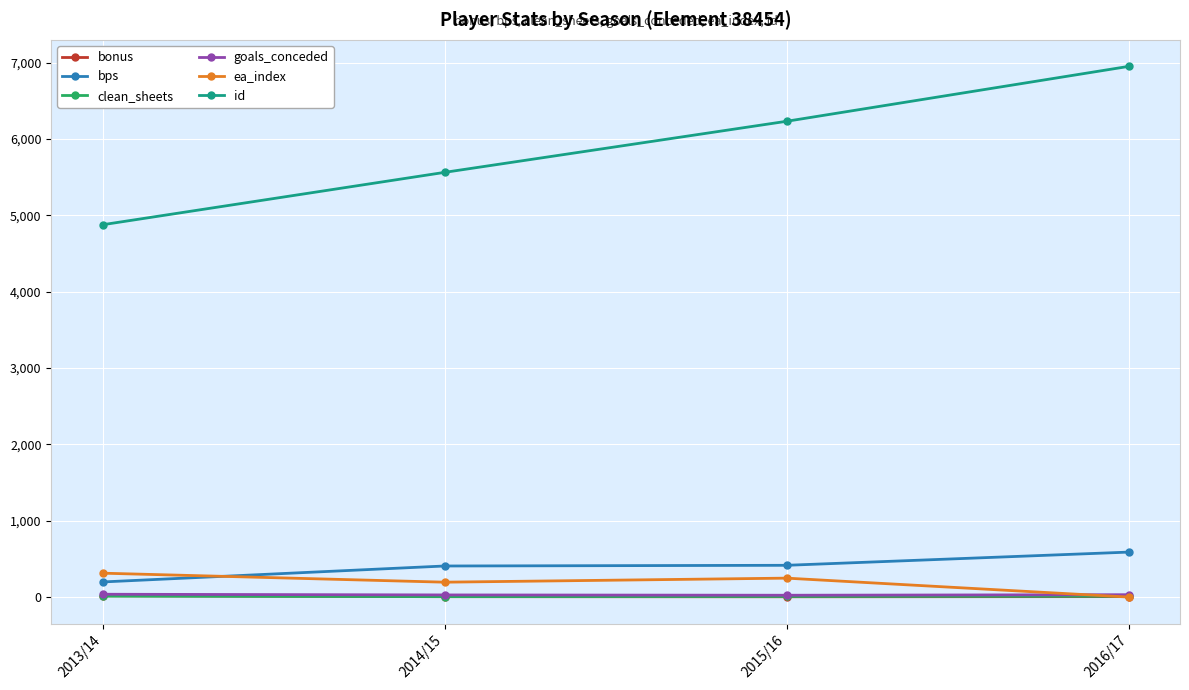

In ea_index, how many points are higher than both neighbors (excluding endpoints)?

1